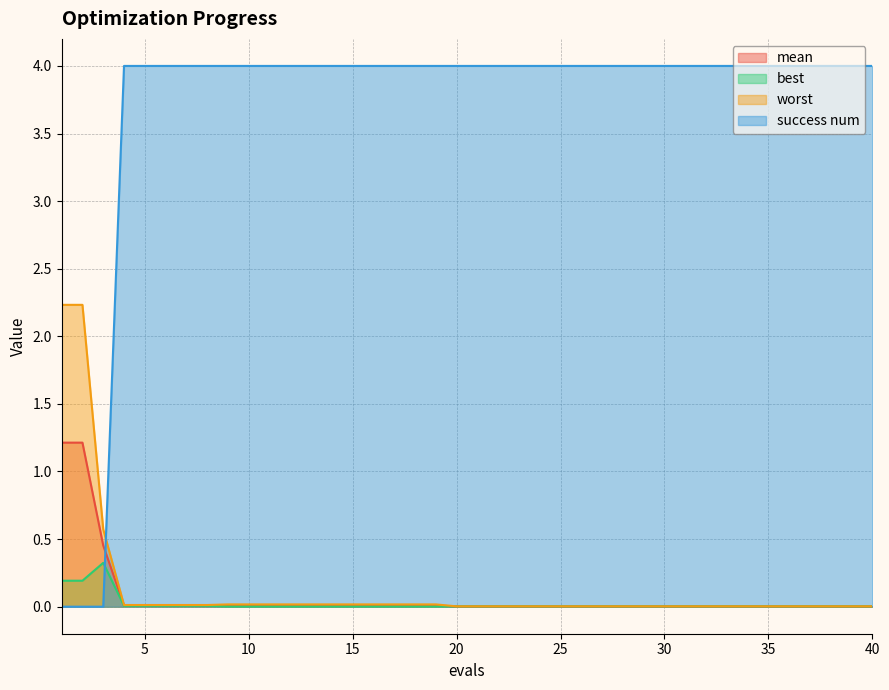

Between 26 and 32, which series saw the biggest shift?

mean